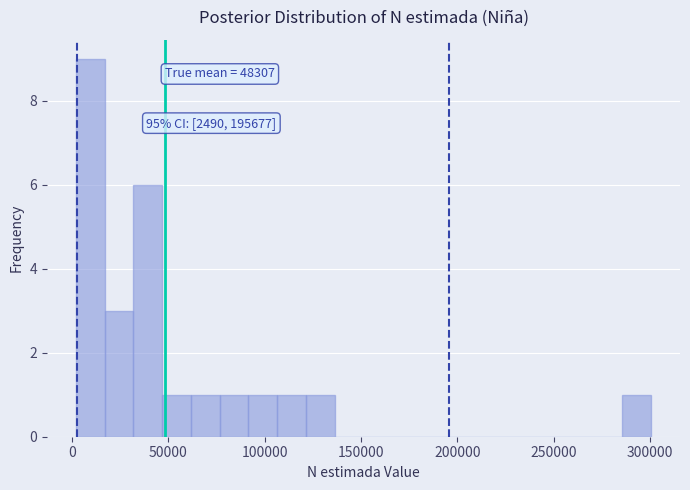

Read against the x-axis, roughly where is the centre of the tallest bar?

10000